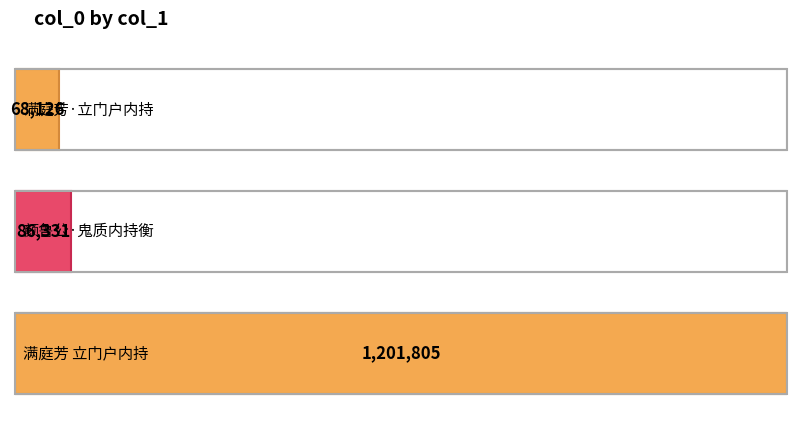

What is the average value?

452087